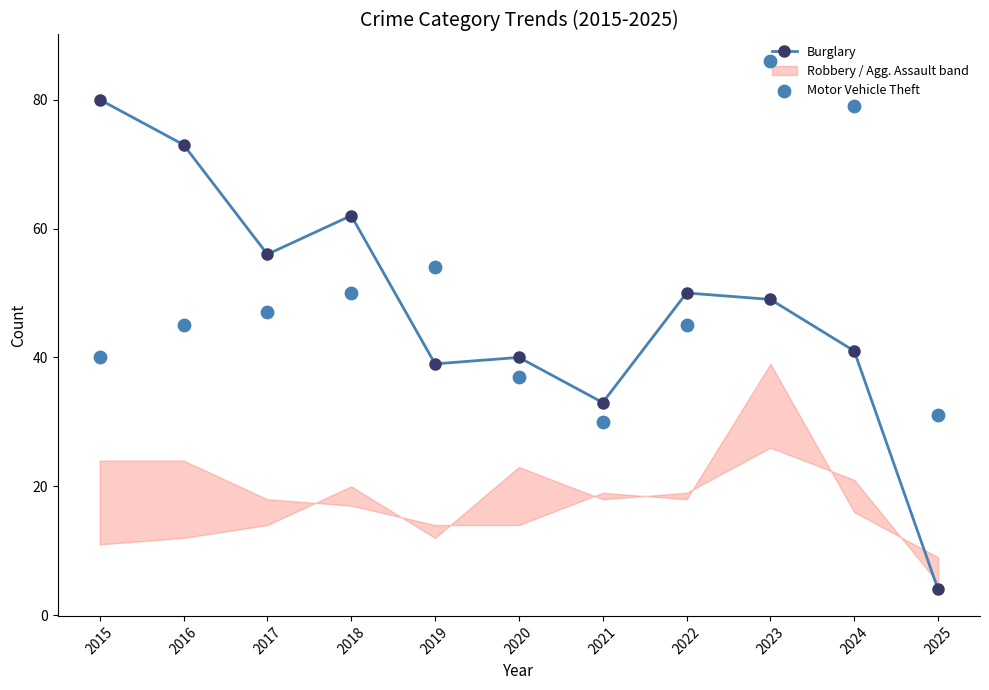

Is the value of Burglary at 2016 greater than the value of Motor Vehicle Theft at 2025?

Yes